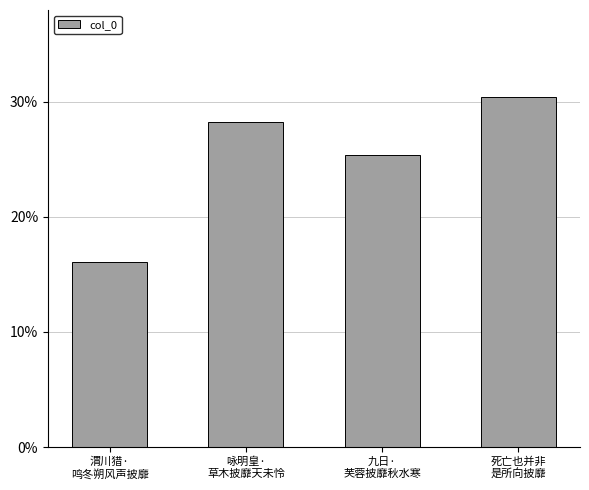

What is the difference between the maximum and second lowest values?

5.0